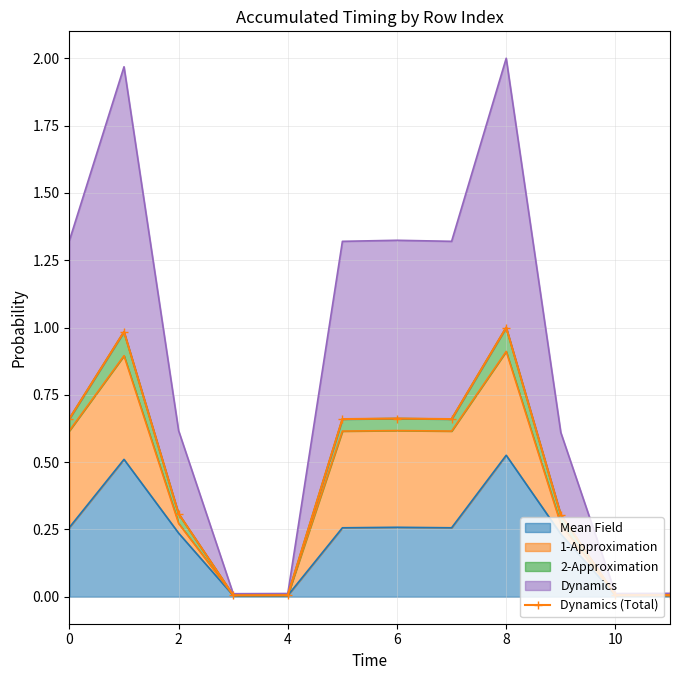

True or false: the data shows 0.0 at 4.

False